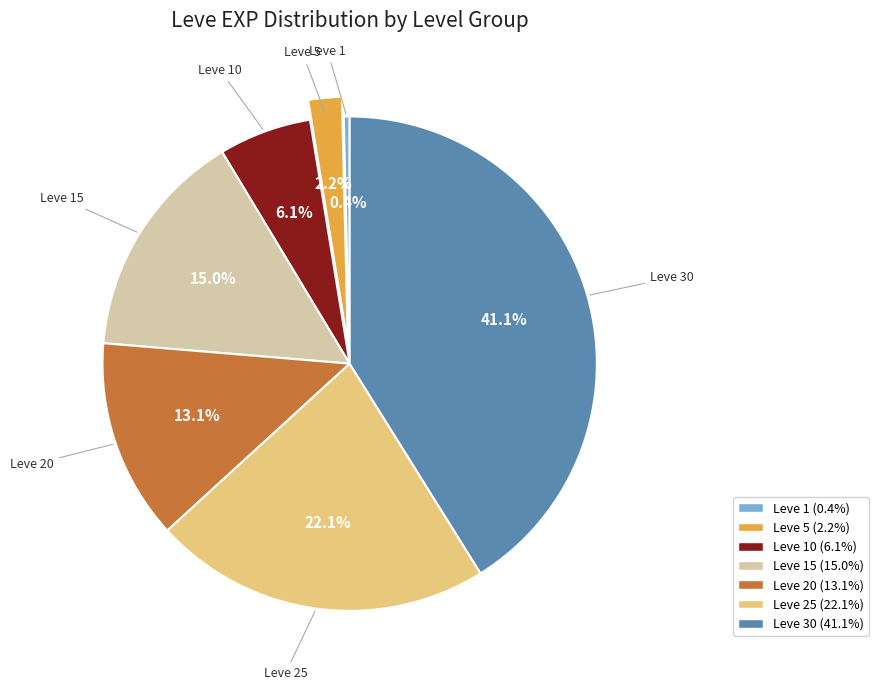

Is there a majority slice in this chart?

No